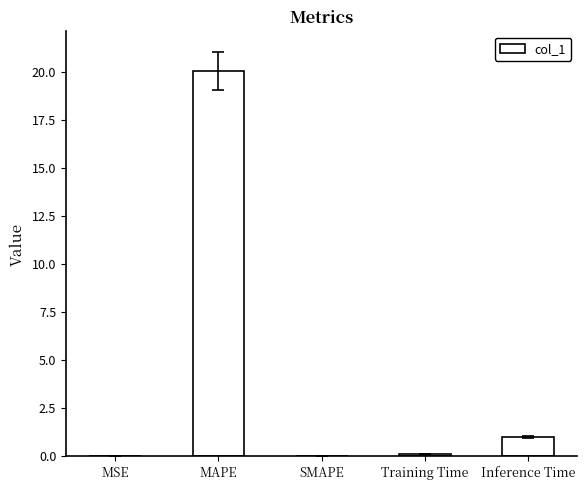

How many categories are shown in the chart?

5